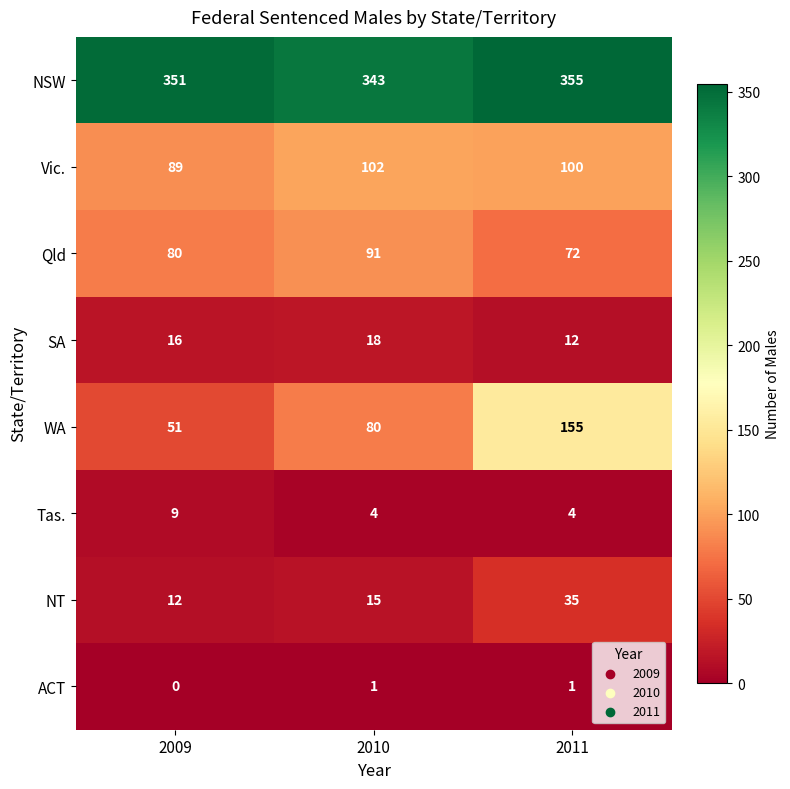

Which category has the lowest value across all series?

2009